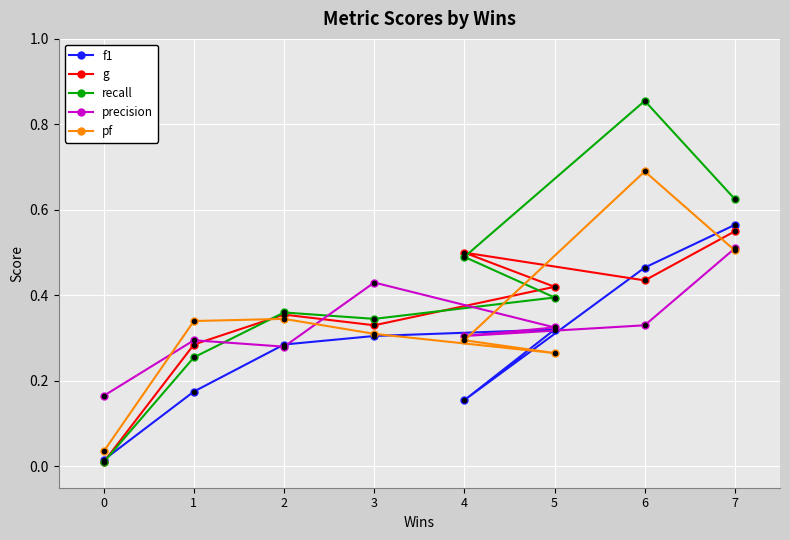

What is the label of the 2nd point from the right?

6